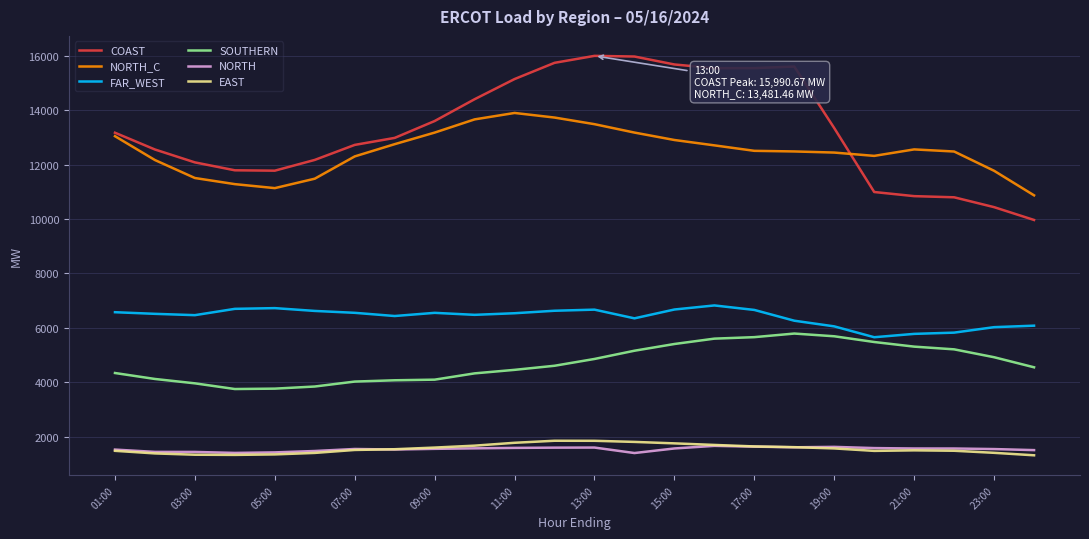

What are all the series names shown in the legend?

COAST, NORTH_C, FAR_WEST, SOUTHERN, NORTH, EAST